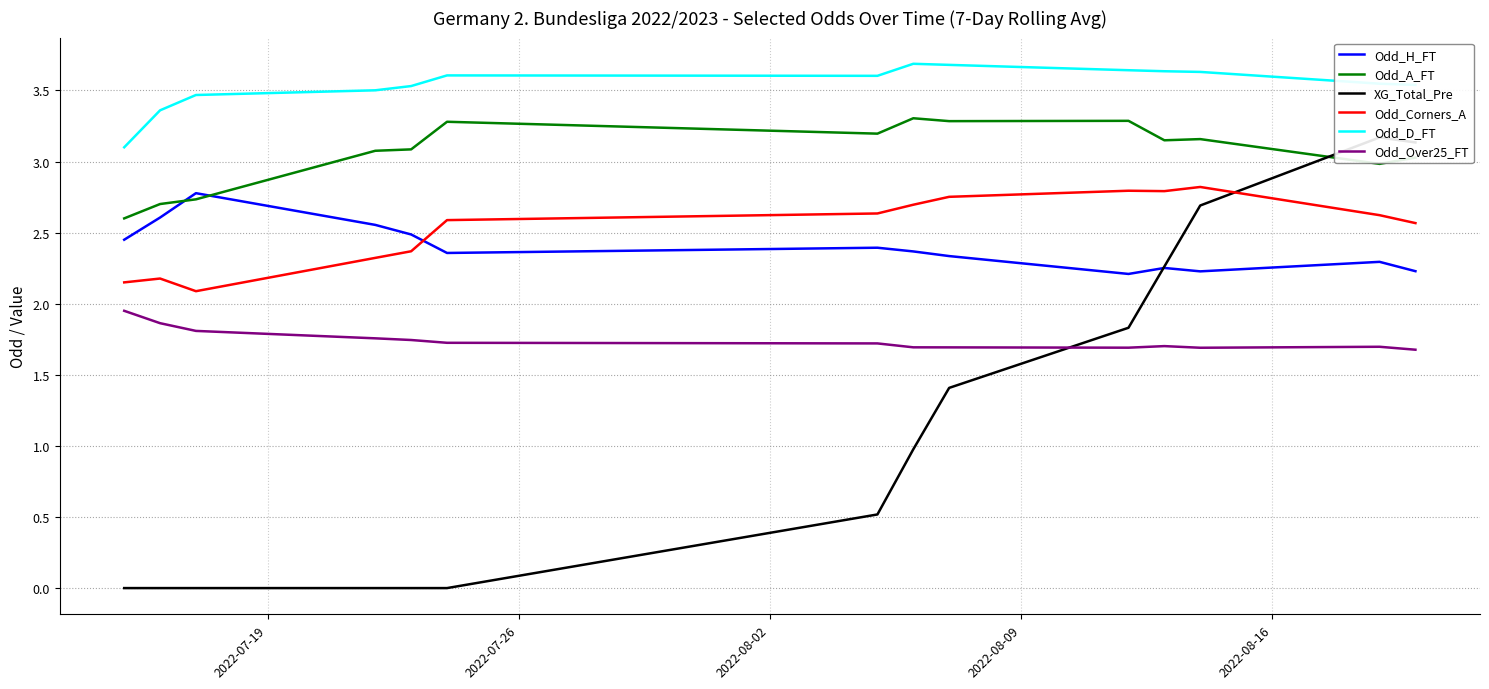

True or false: Odd_Corners_A and Odd_Over25_FT intersect in this chart.

False